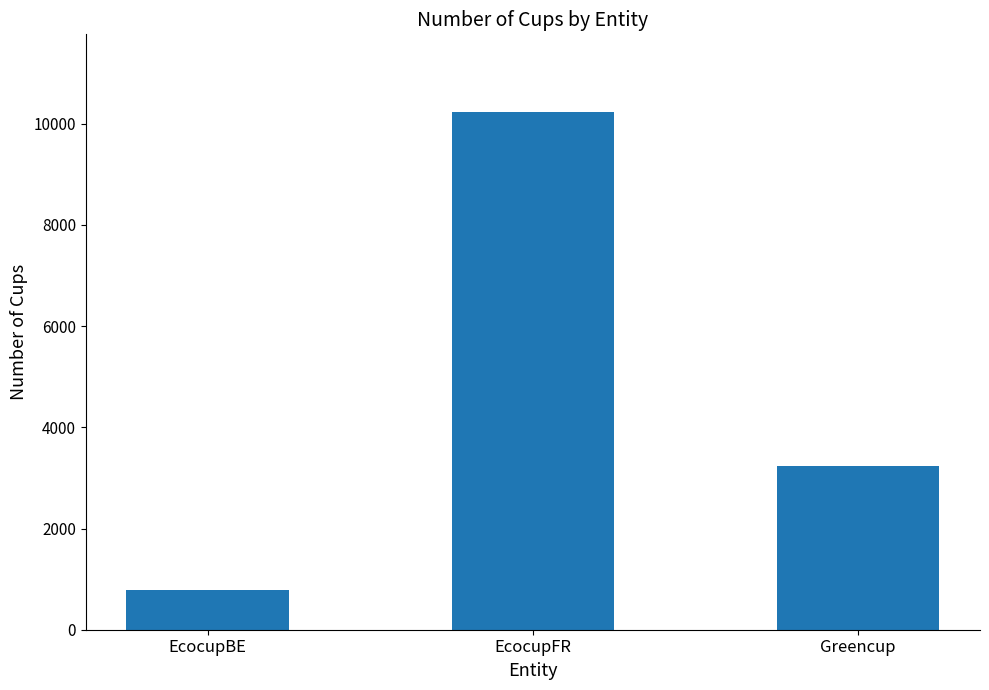

Reading left to right, what are all the values shown in this chart?

EcocupBE=790	EcocupFR=10232	Greencup=3233